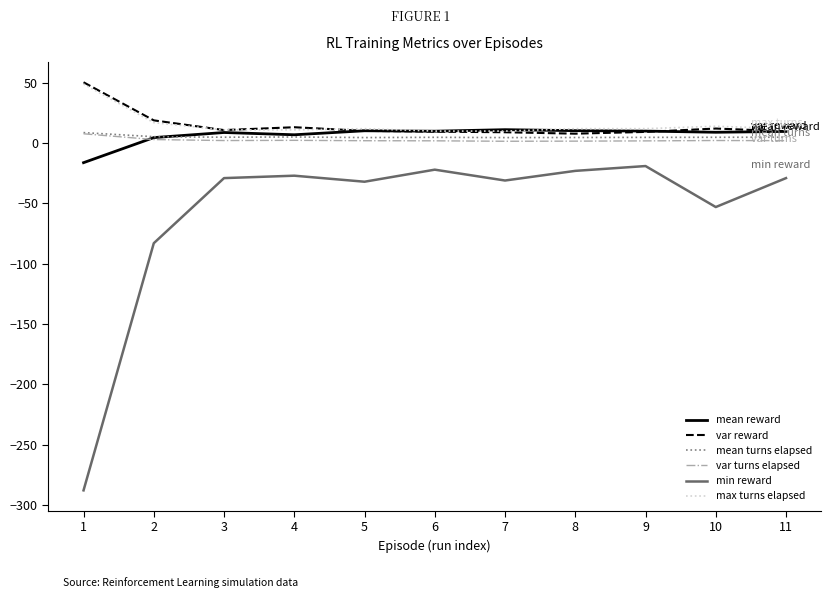

What is the difference between the maximum and minimum values in the mean turns elapsed series?

4.1